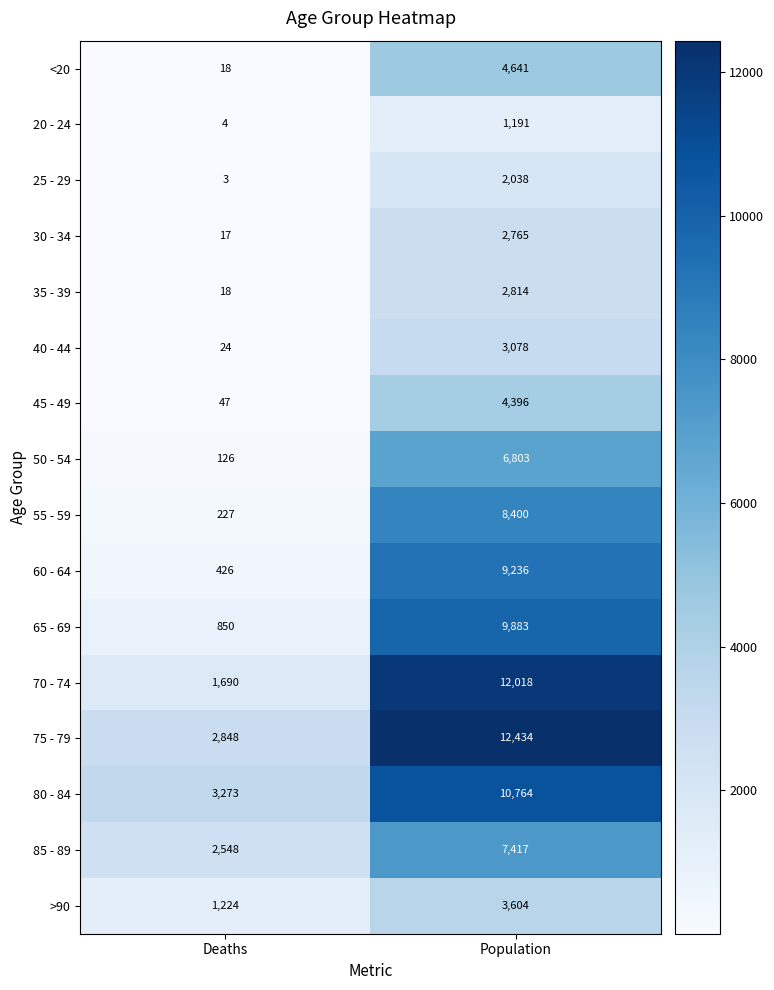

Count the number of data series in this chart.

16